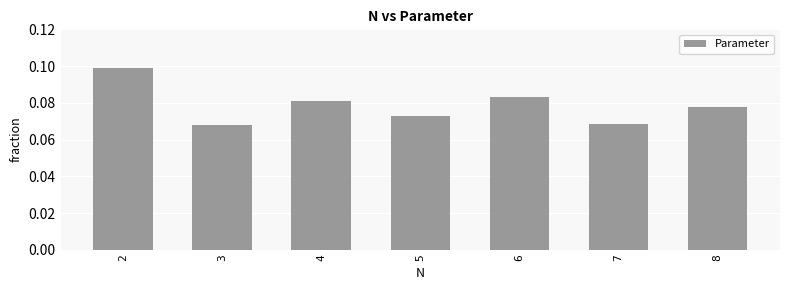

Which has a higher value, 7 or 8?

8